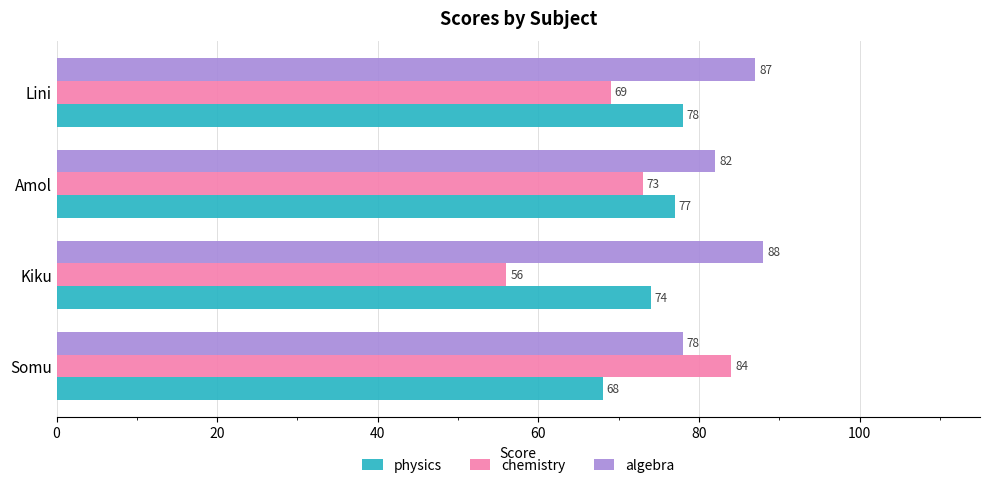

Between Kiku and Amol, which series saw the biggest shift?

chemistry